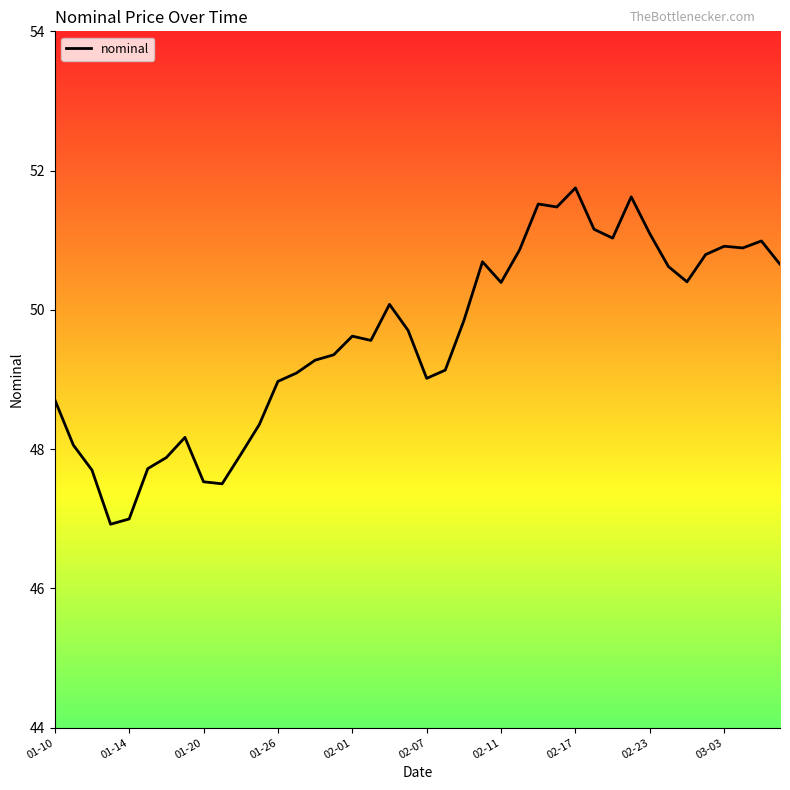

What is the difference between the maximum and minimum values?

4.8